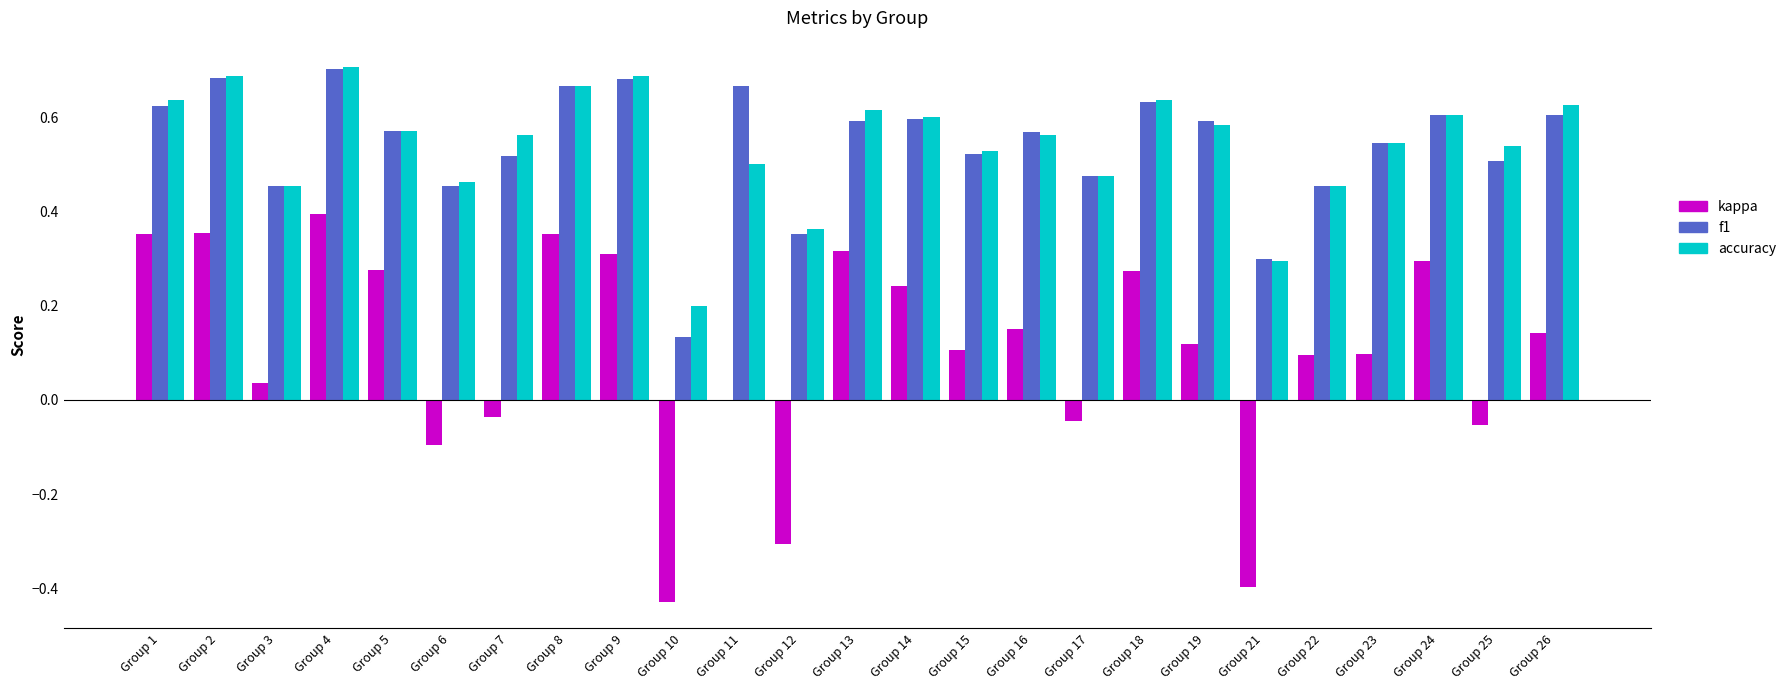

The accuracy series shows 0.5 at Group 23. True or false?

True